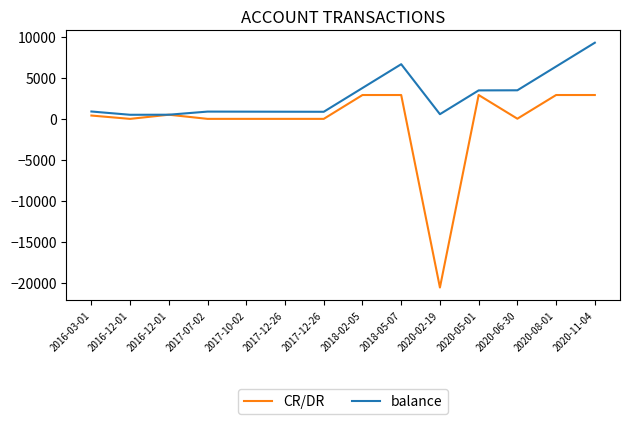

Reading left to right, what are all the values shown in this chart?

CR/DR: 400.0	-8.0	500.0	-7.4	-7.5	-8.0	-7.5	2905.0	2905.0	-20600.0	2905.0	12.5	2905.0	2905.0
balance: 892.0	492.0	500.0	880.9	873.4	865.4	857.9	3762.9	6667.9	564.0	3469.0	3481.5	6386.5	9291.5